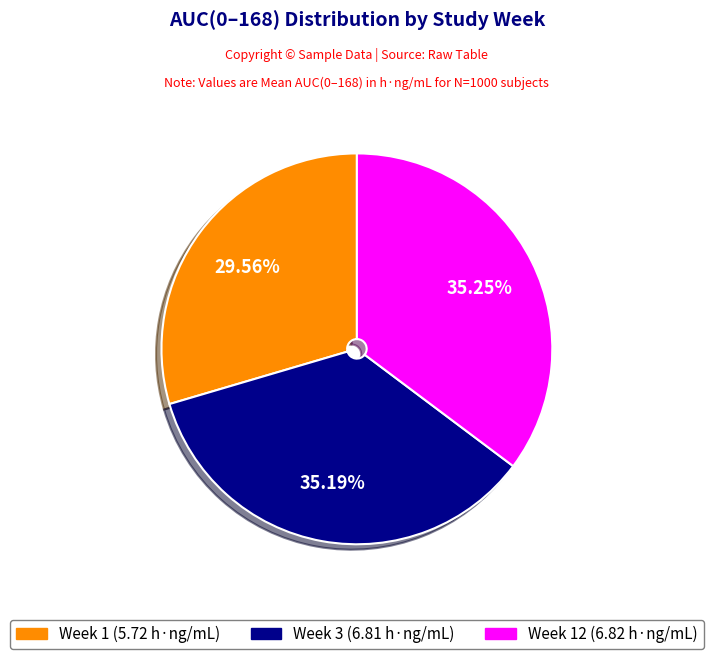

How many segments does this pie chart have?

3